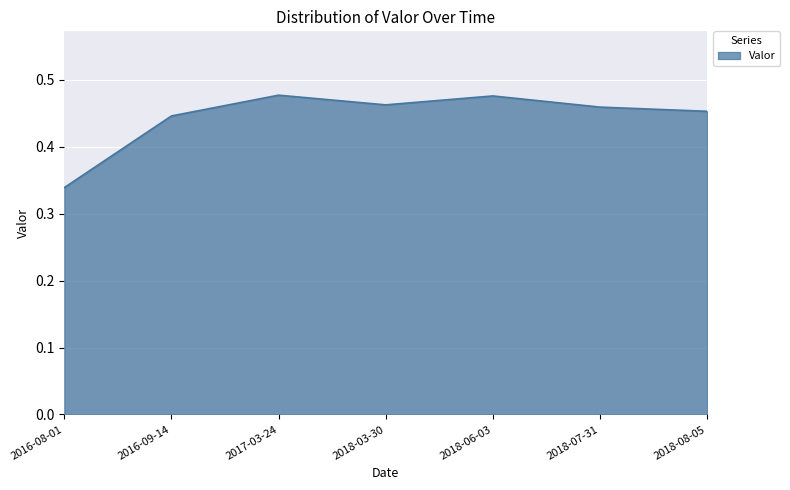

The value at 2018-03-30 is 0.1. True or false?

False